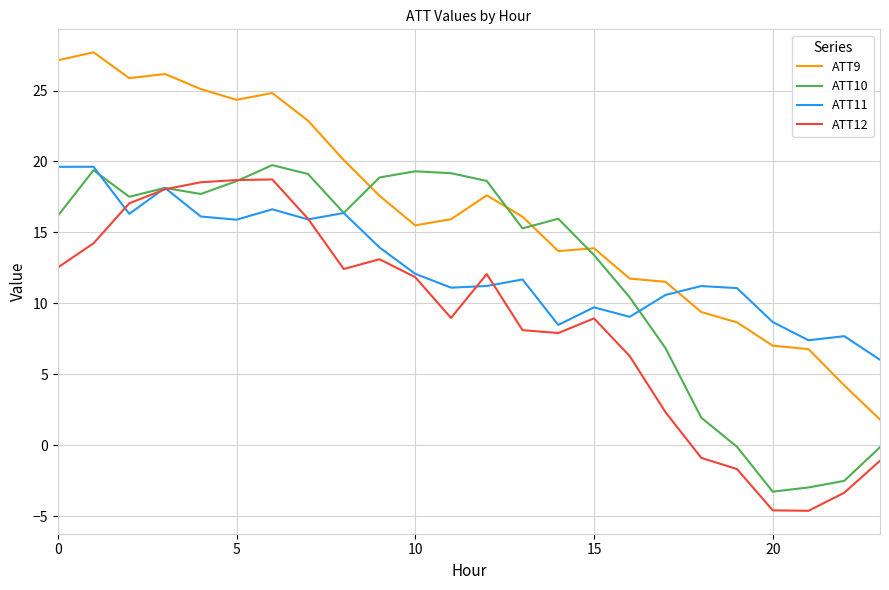

Which series has the largest total across all categories?

ATT9